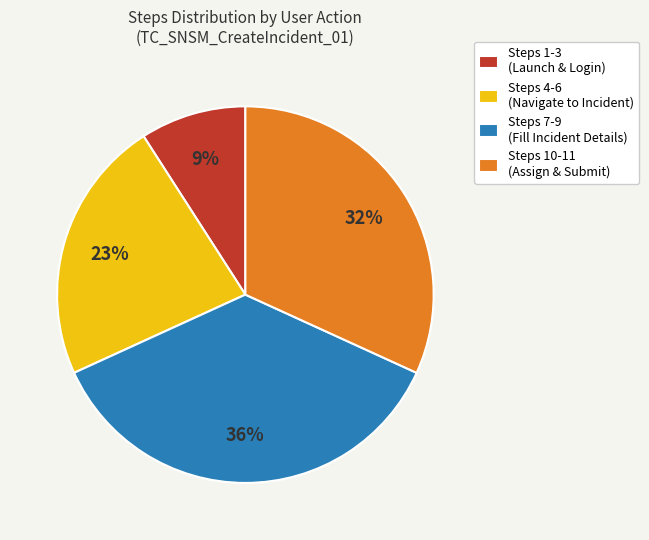

To the nearest percent, what is the average slice percentage?

25%